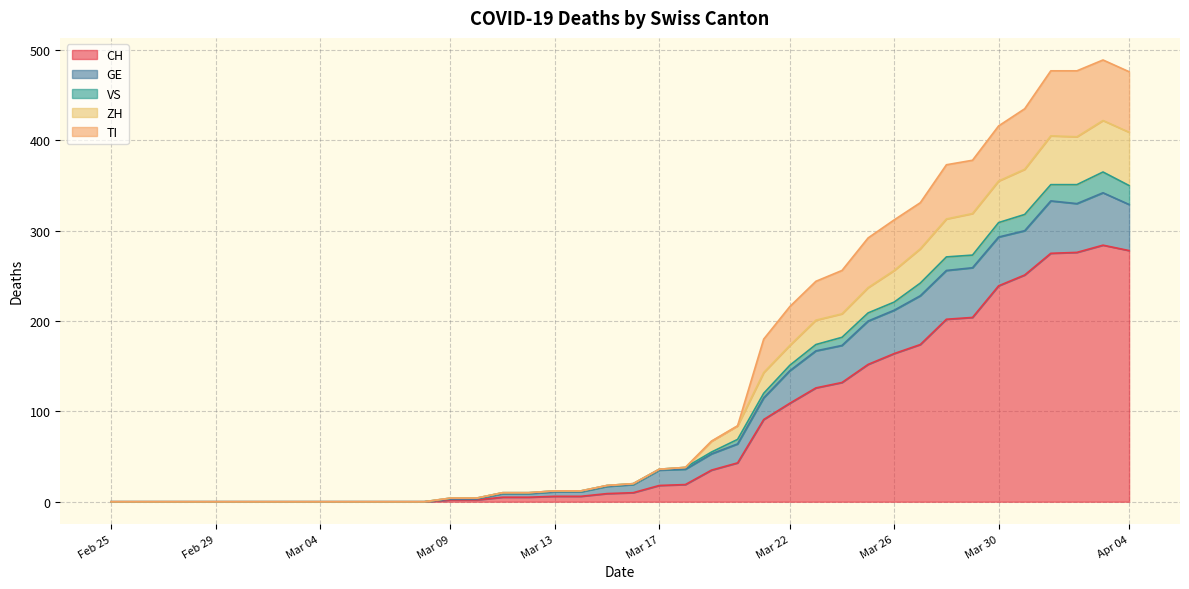

What is the label of the 28th point from the right?

2020-03-08